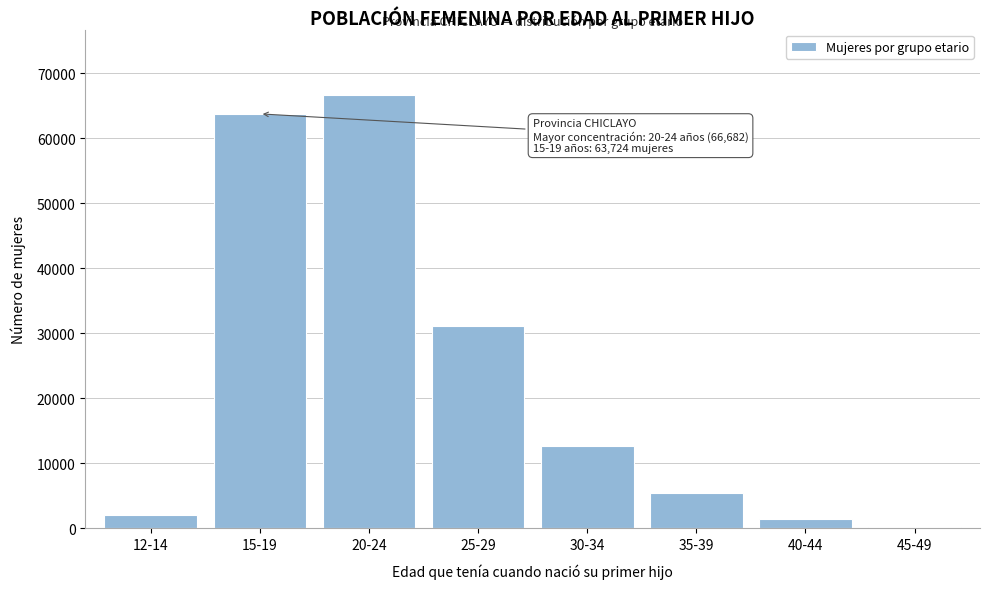

Reading right to left, transcribe all the data shown in this chart.

45-49=192	40-44=1385	35-39=5371	30-34=12725	25-29=31152	20-24=66682	15-19=63724	12-14=2092